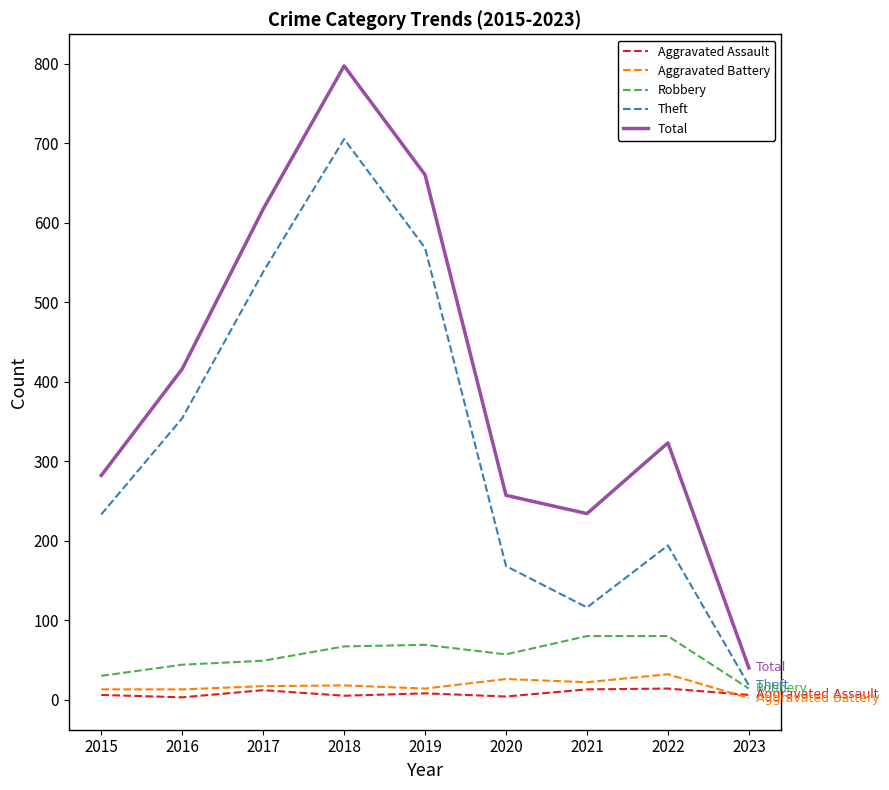

Which category has the highest value across all series?

2018